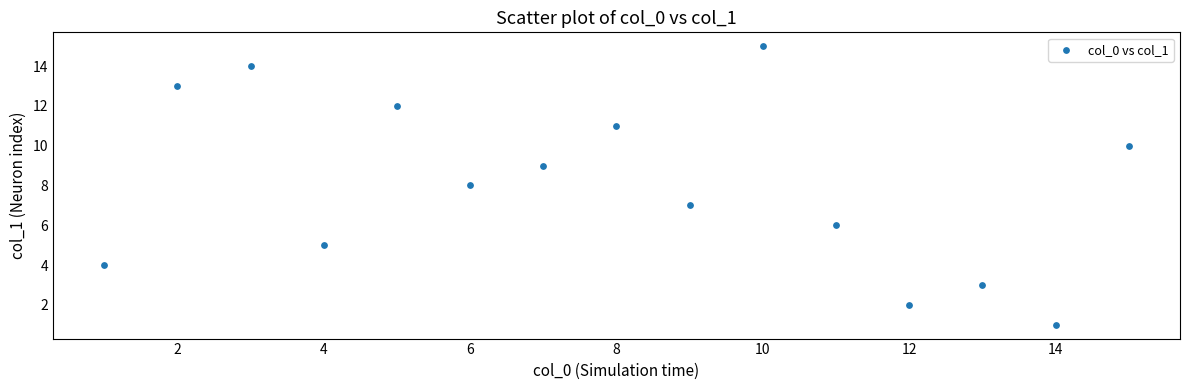

What is the range of X values (max minus min)?

14